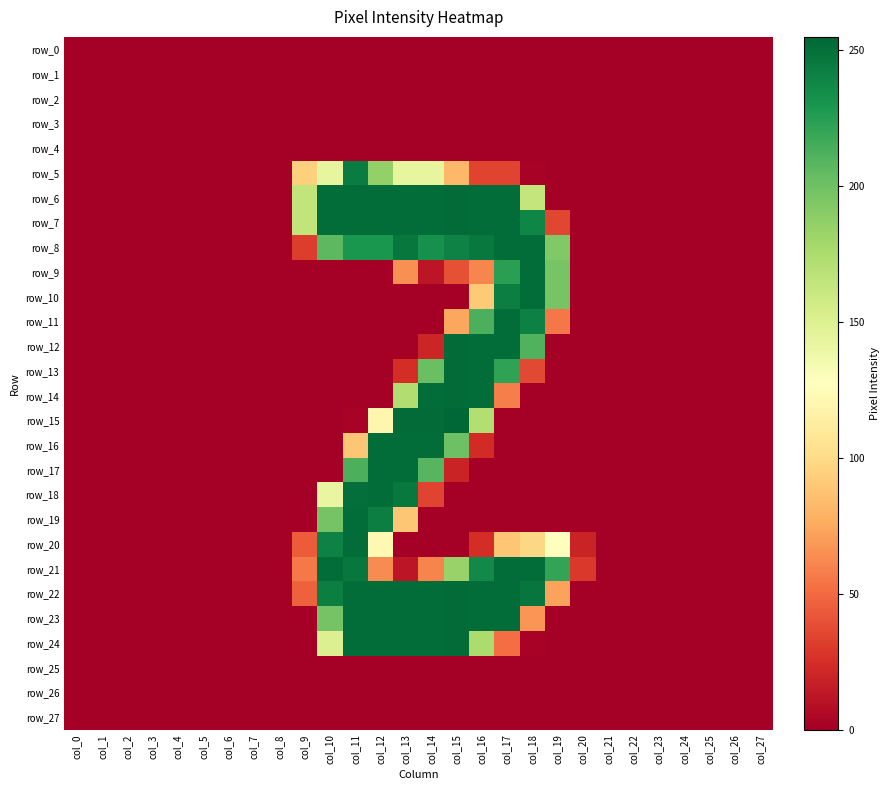

Rank the series by their maximum value, from lowest to highest.

row_0, row_1, row_2, row_3, row_4, row_25, row_26, row_27, row_5, row_8, row_9, row_10, row_11, row_16, row_17, row_18, row_19, row_20, row_21, row_6, row_7, row_12, row_13, row_14, row_22, row_23, row_24, row_15